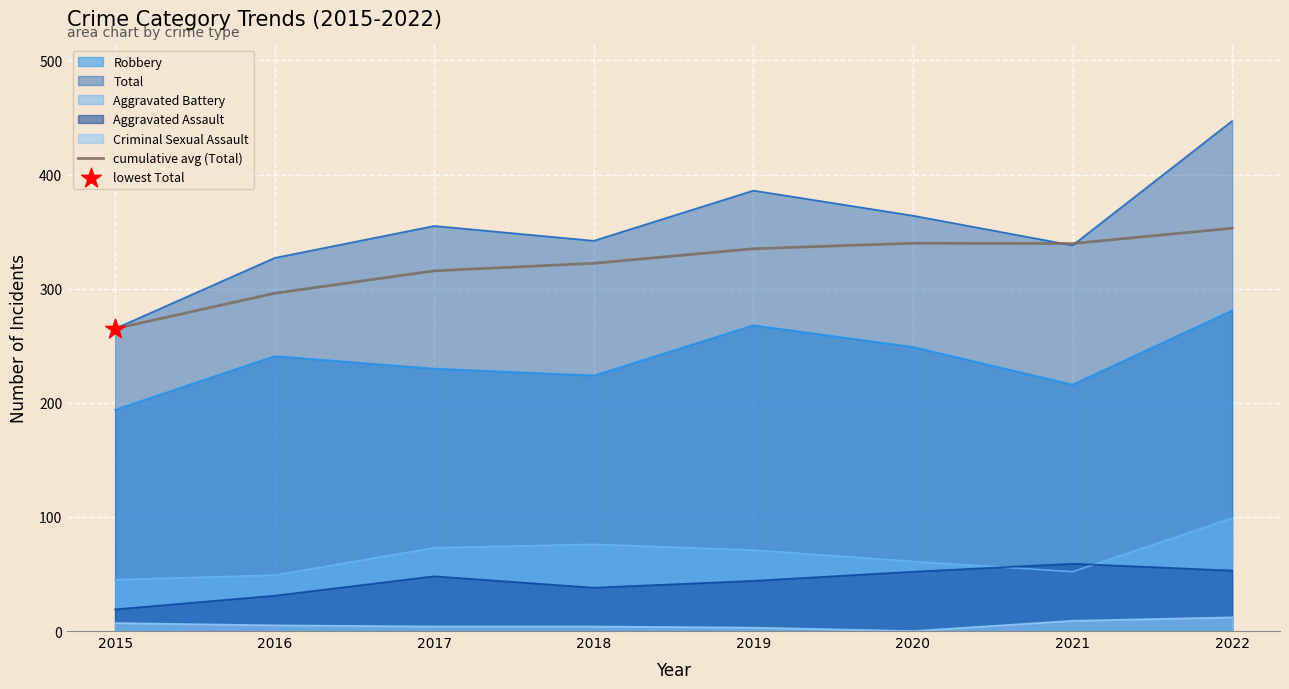

Which has a higher value, 2022 or 2019?

2022